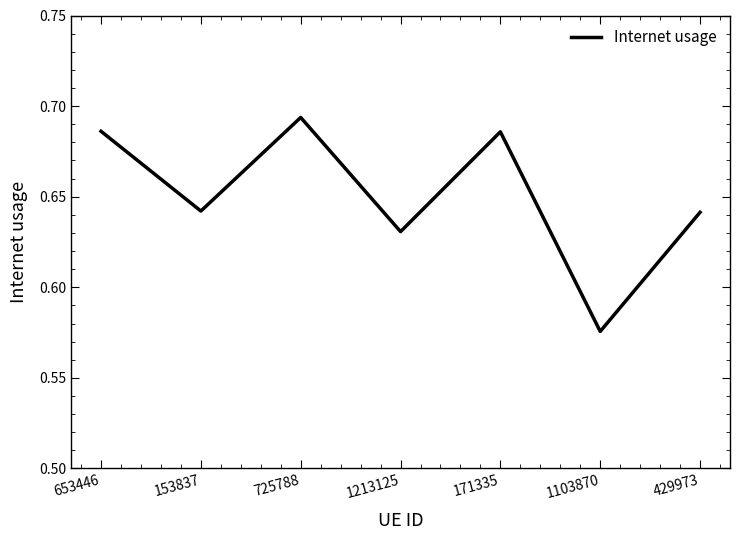

Where is the data nearest to the value 0?

1103870